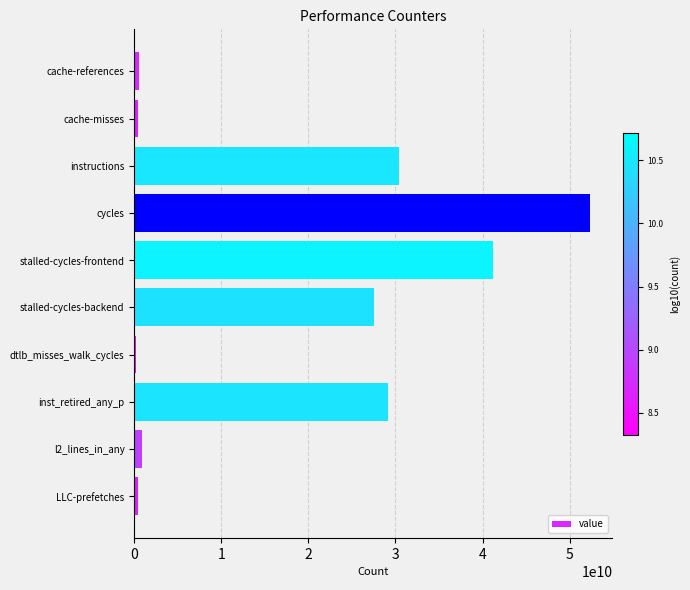

What is the sum of all values?

183011742933